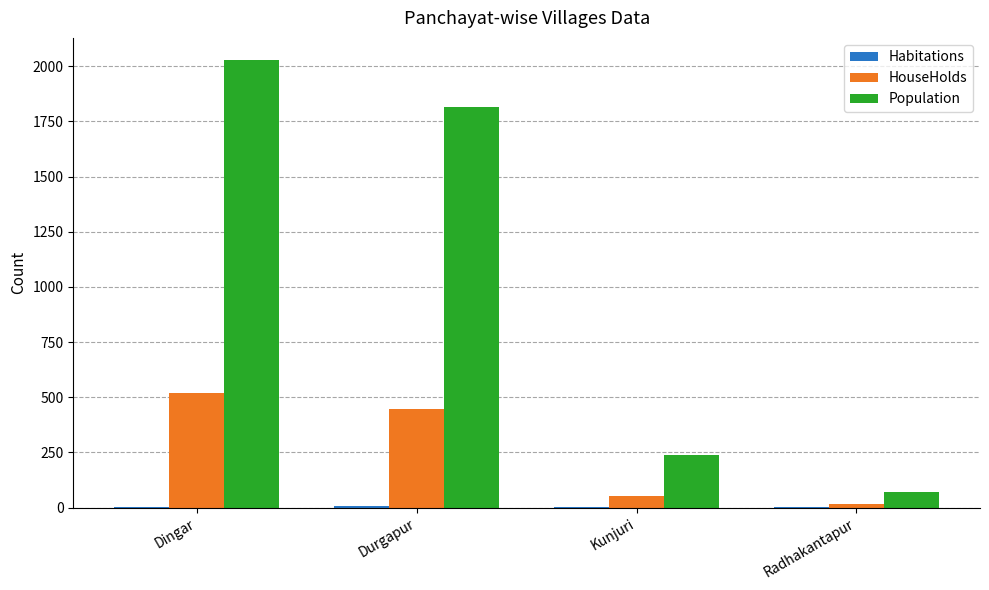

What is the spread (max minus min) of values at Dingar?

2022